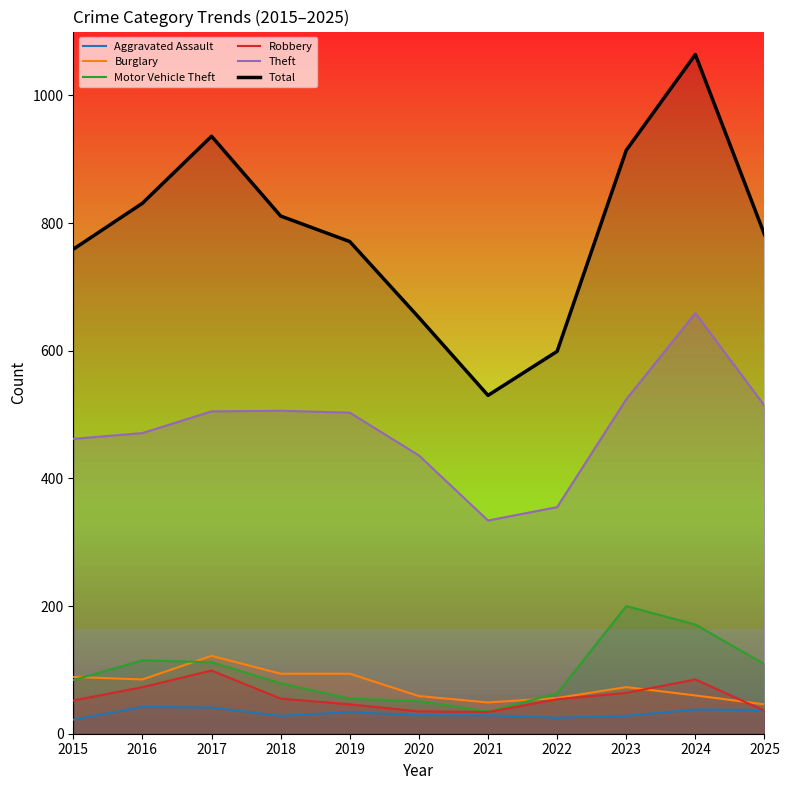

At how many categories does at least one series exceed 572?

10